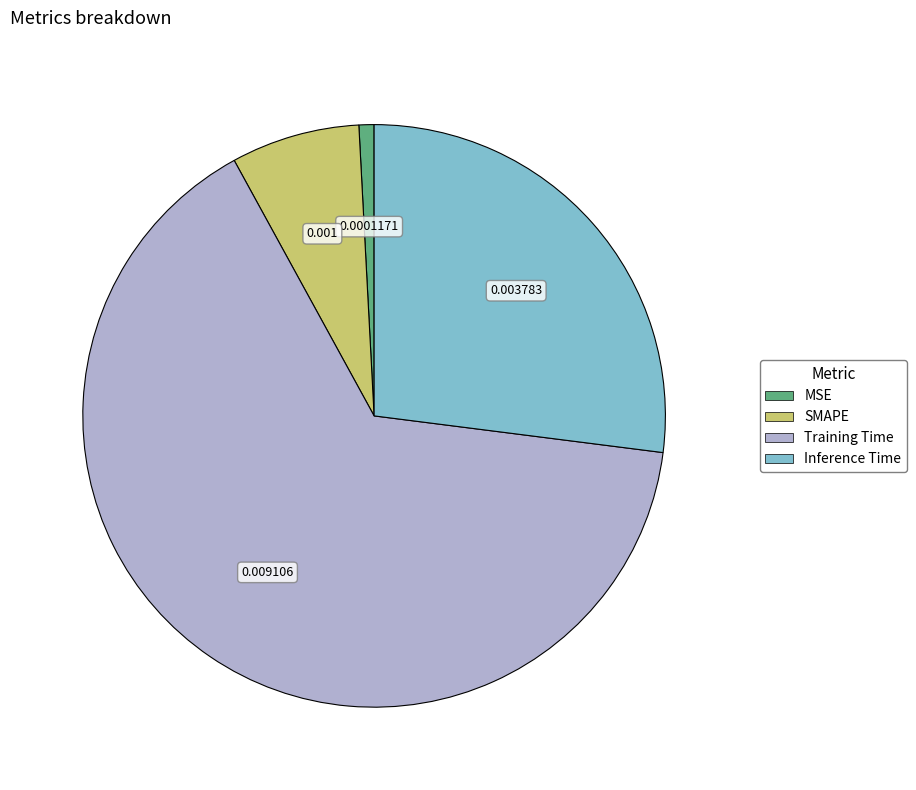

Combined, do SMAPE and Inference Time account for over 50%?

No